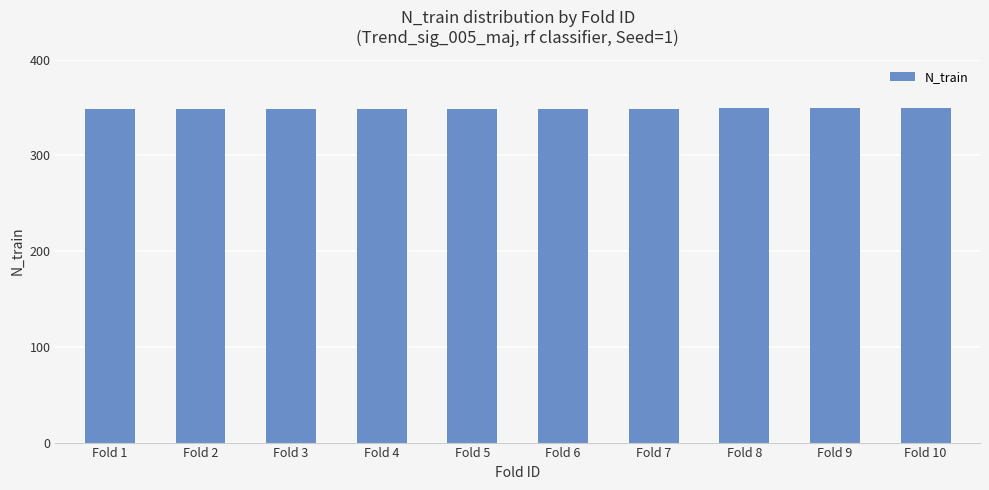

The value at Fold 1 is 569. True or false?

False